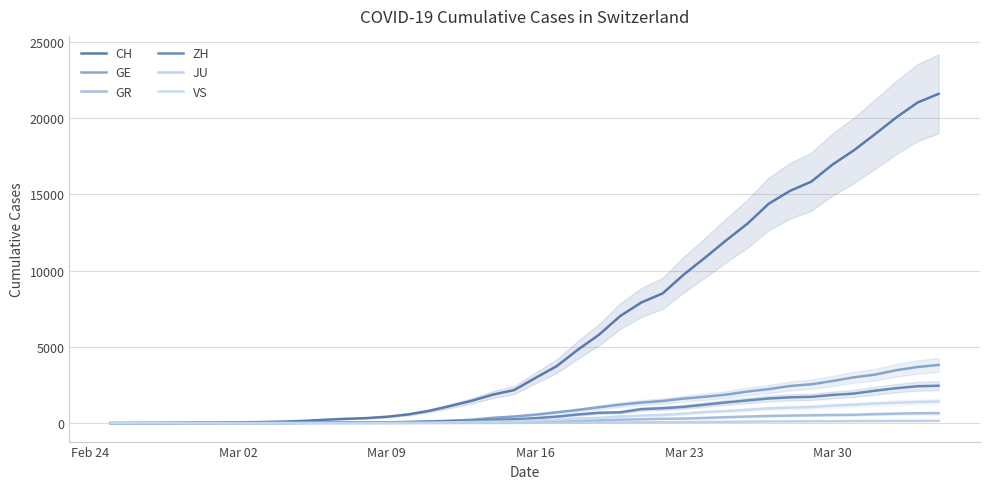

How many values in the ZH series exceed 326?

19